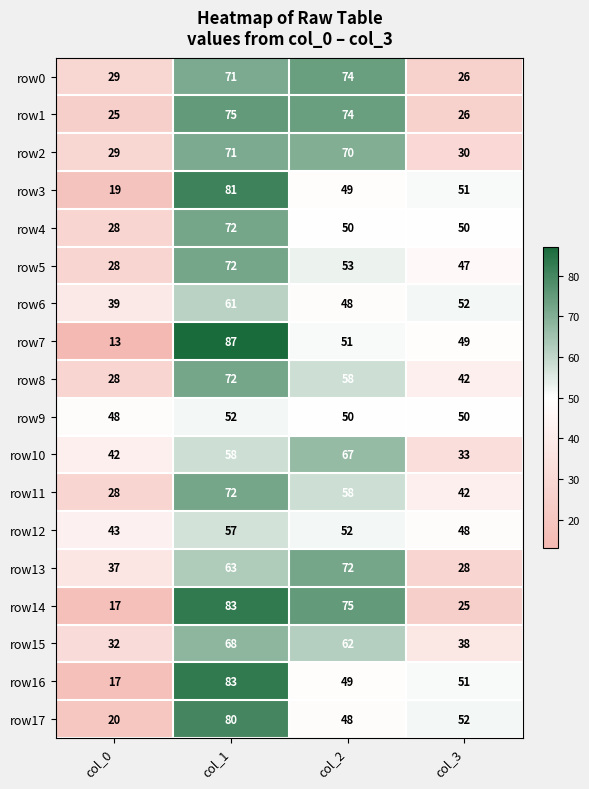

Between col_2 and col_3, which series saw the biggest shift?

row14